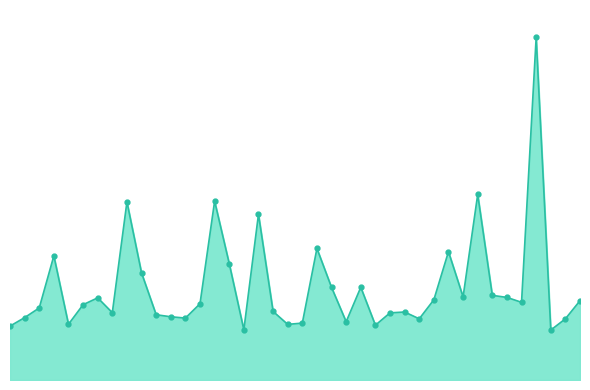

At which label does the data first exceed 3?

2548